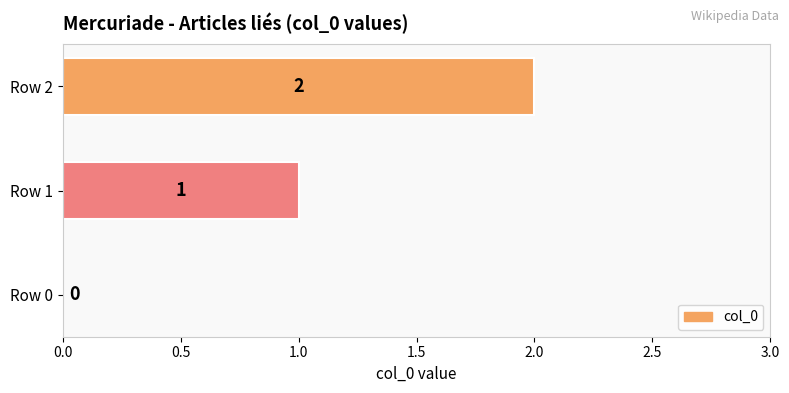

Which category has the highest value across all series?

Row 2